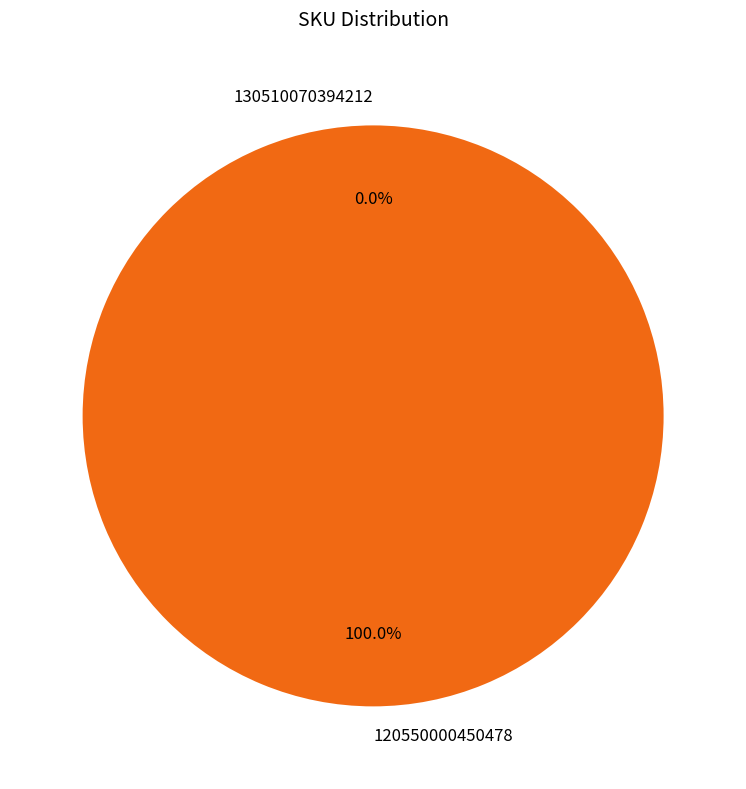

Does 130510070394212 account for over 50% of the chart?

No